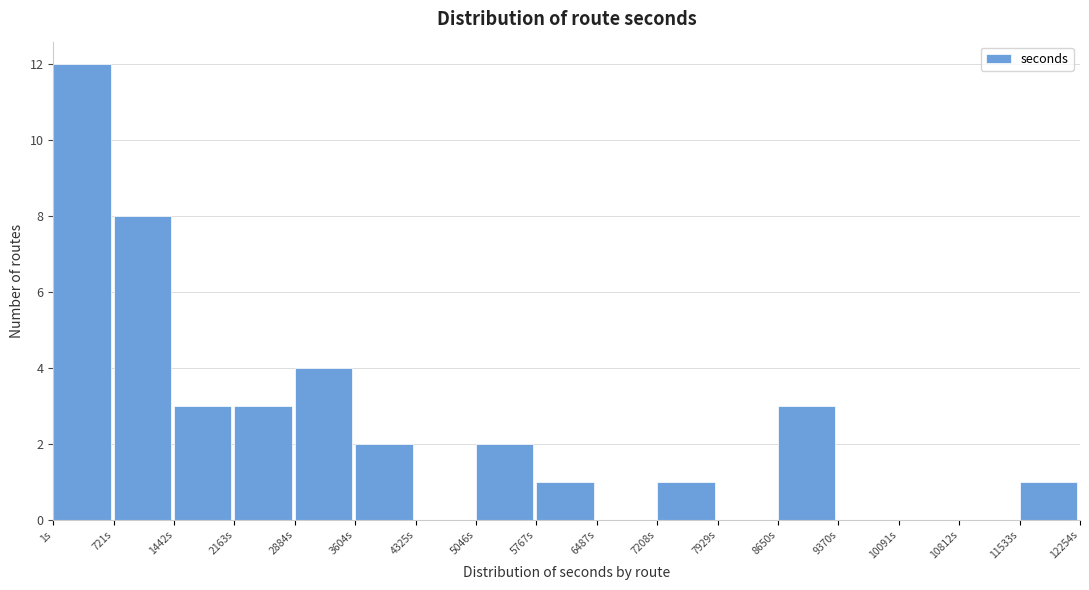

Reading left to right, list every bar in this chart as the range it spans on the x-axis followed by its height. Neither the bar edges nor the heights are printed on the chart, so give them approximately, as read against the axes.

0 to 700: 12
700 to 1400: 8
1400 to 2200: 3
2200 to 2900: 3
2900 to 3600: 4
3600 to 4300: 2
4300 to 5000: 0
5000 to 5800: 2
5800 to 6500: 1
6500 to 7200: 0
7200 to 7900: 1
7900 to 8700: 0
8700 to 9400: 3
9400 to 10100: 0
10100 to 10800: 0
10800 to 11500: 0
11500 to 12300: 1